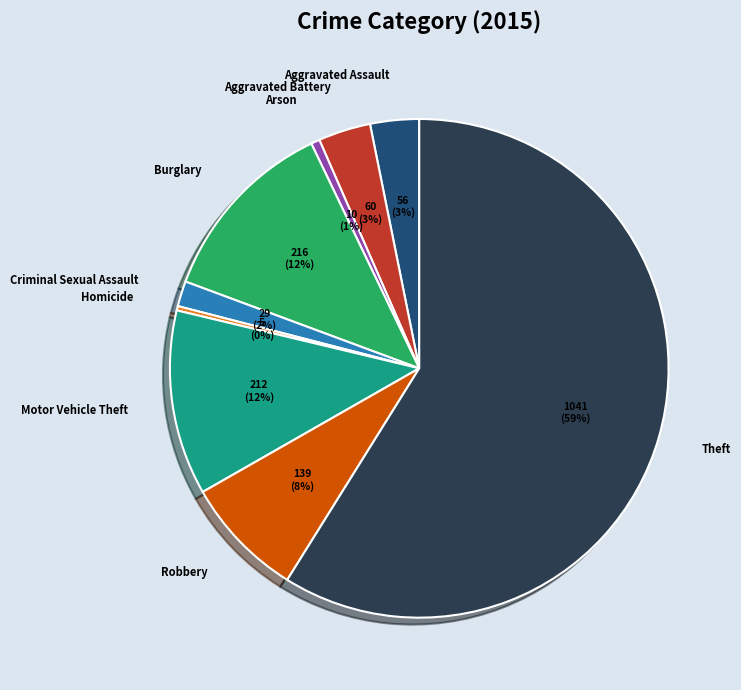

Is there any slice that represents more than half of the pie?

Yes